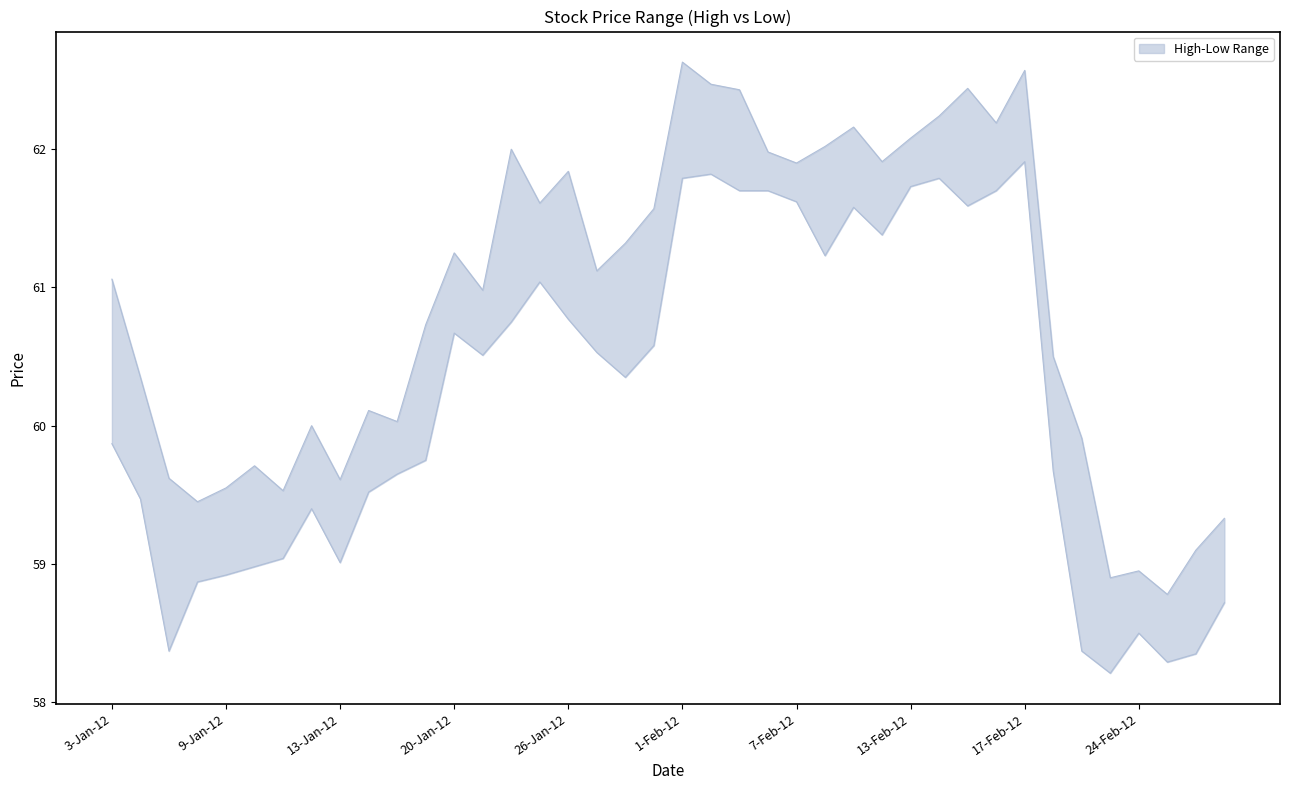

How many interior local valleys does the Low series have?

9